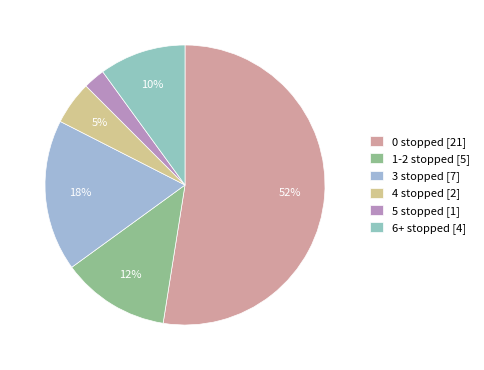

To the nearest percent, what is the average slice percentage?

17%